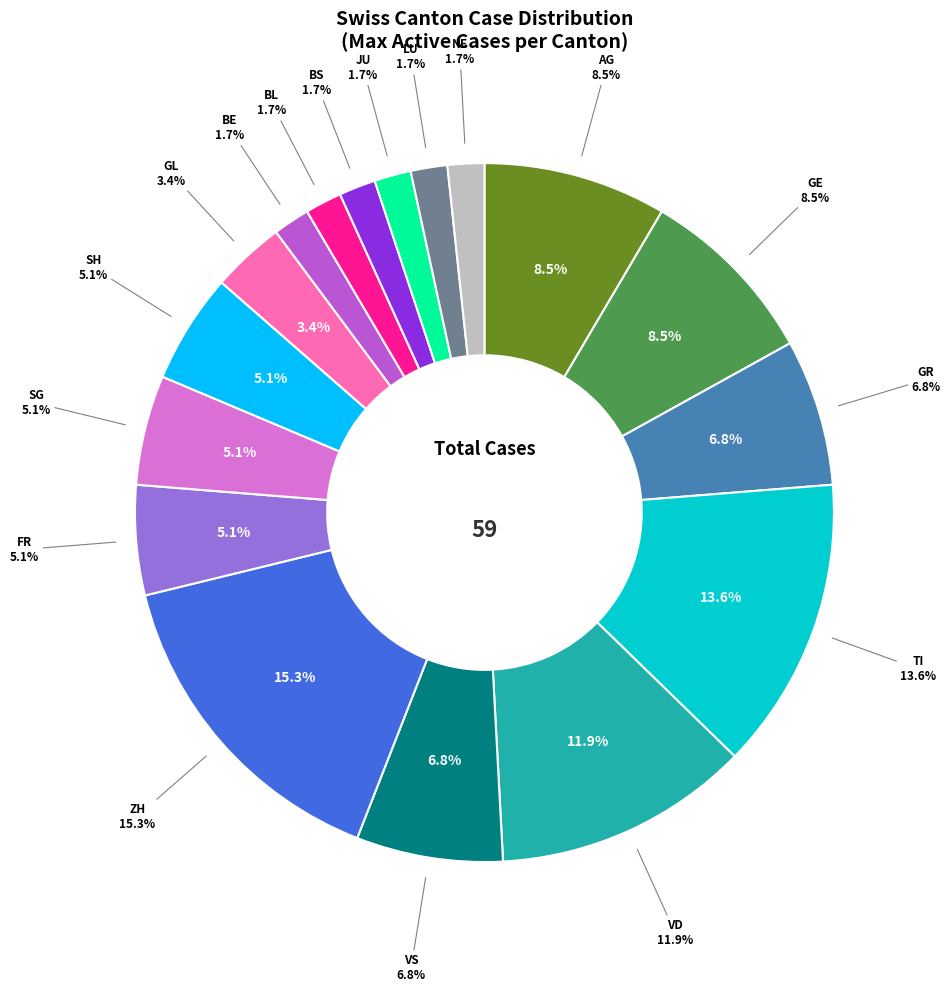

Which has a higher value, BE or BS?

BE